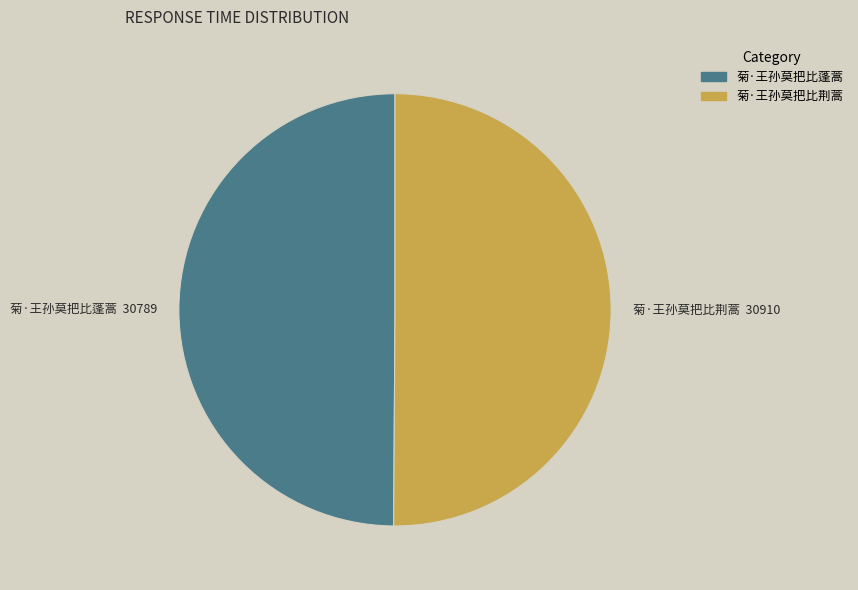

How many segments does this pie chart have?

2